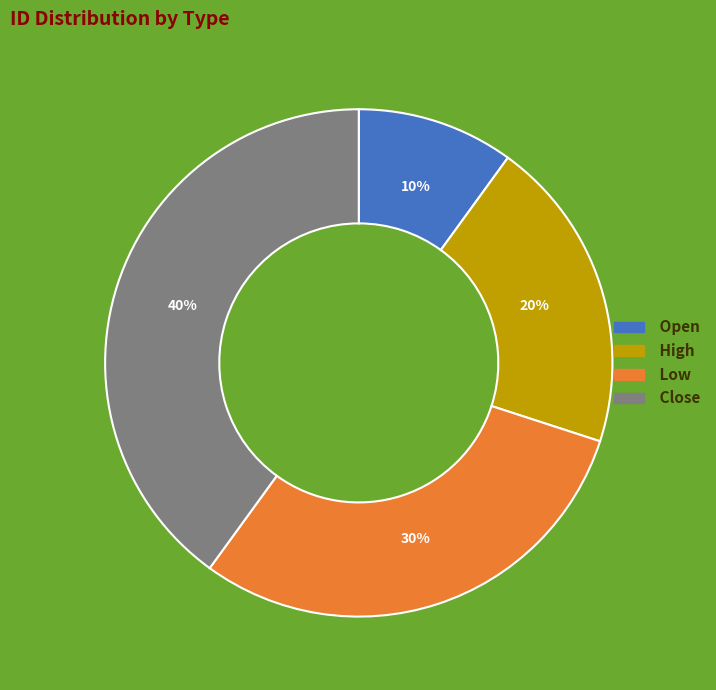

Is the sum of Open and High greater than half?

No